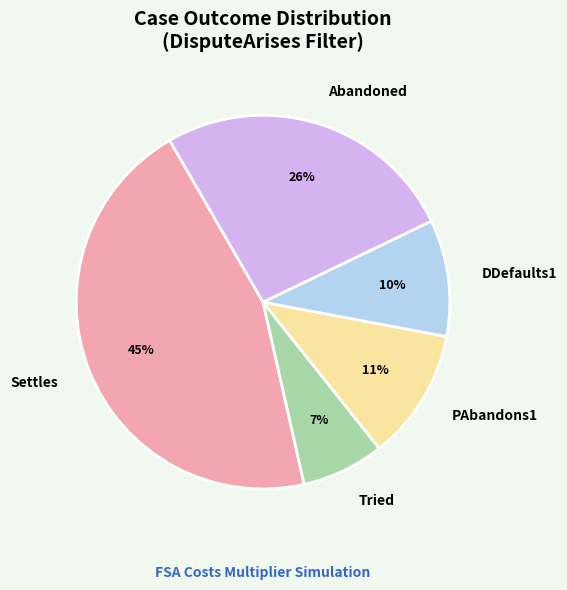

Count the number of slices in the pie.

5